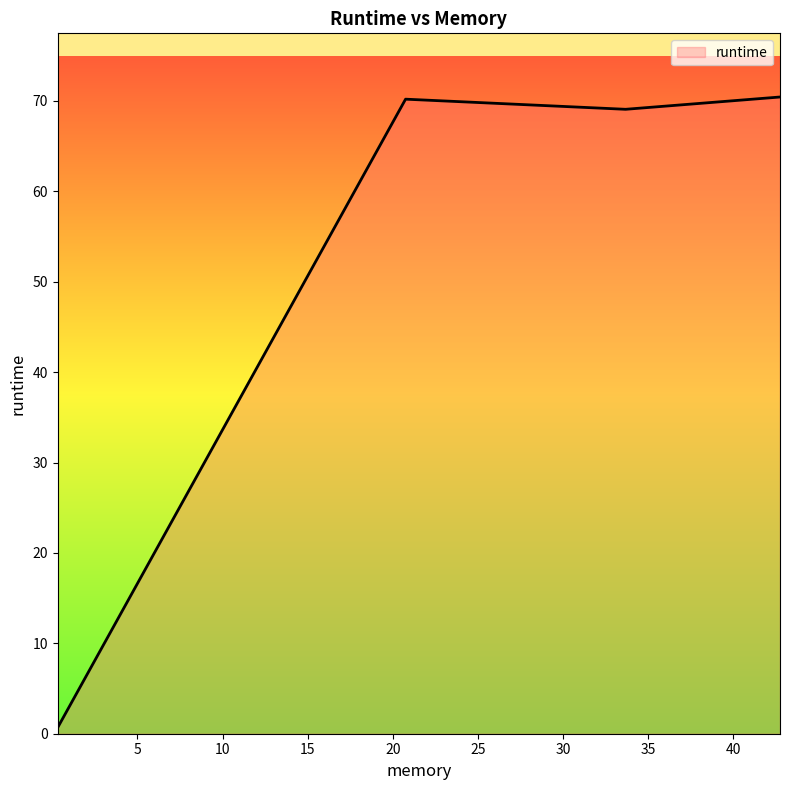

What is the difference between the maximum and minimum values?

69.7